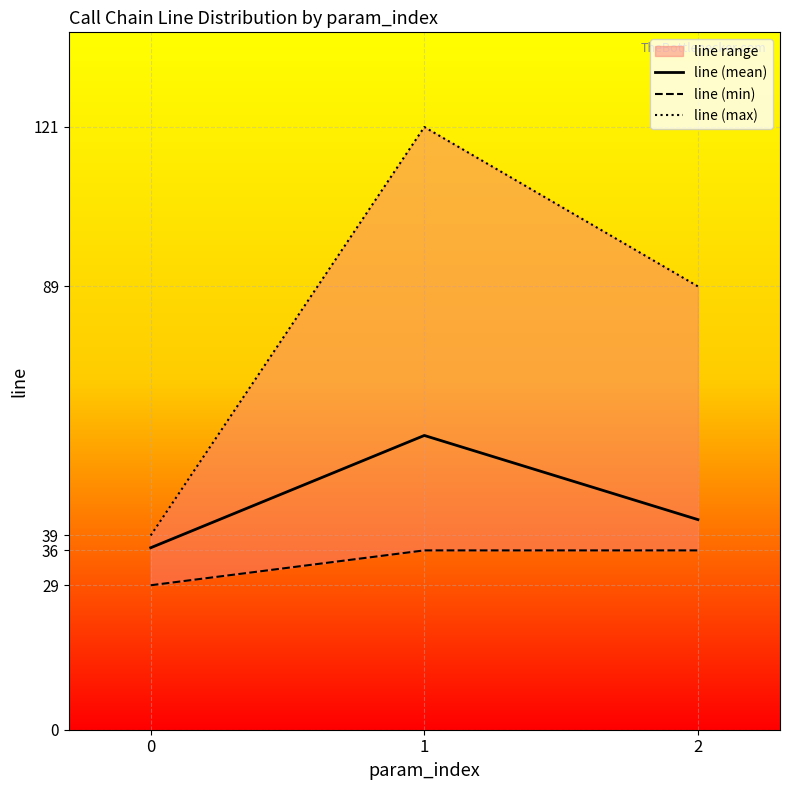

True or false: line (min) has a value of 21.1 at 2.

False